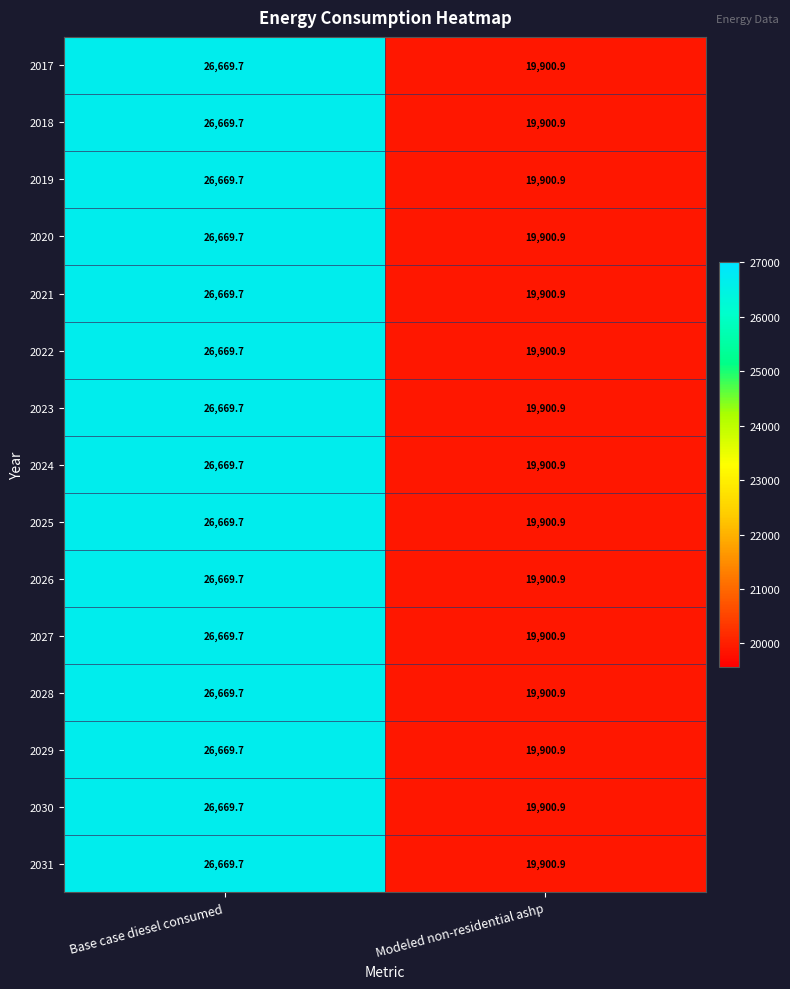

True or false: 2029 has a value of 36319.3 at Base case diesel consumed.

False